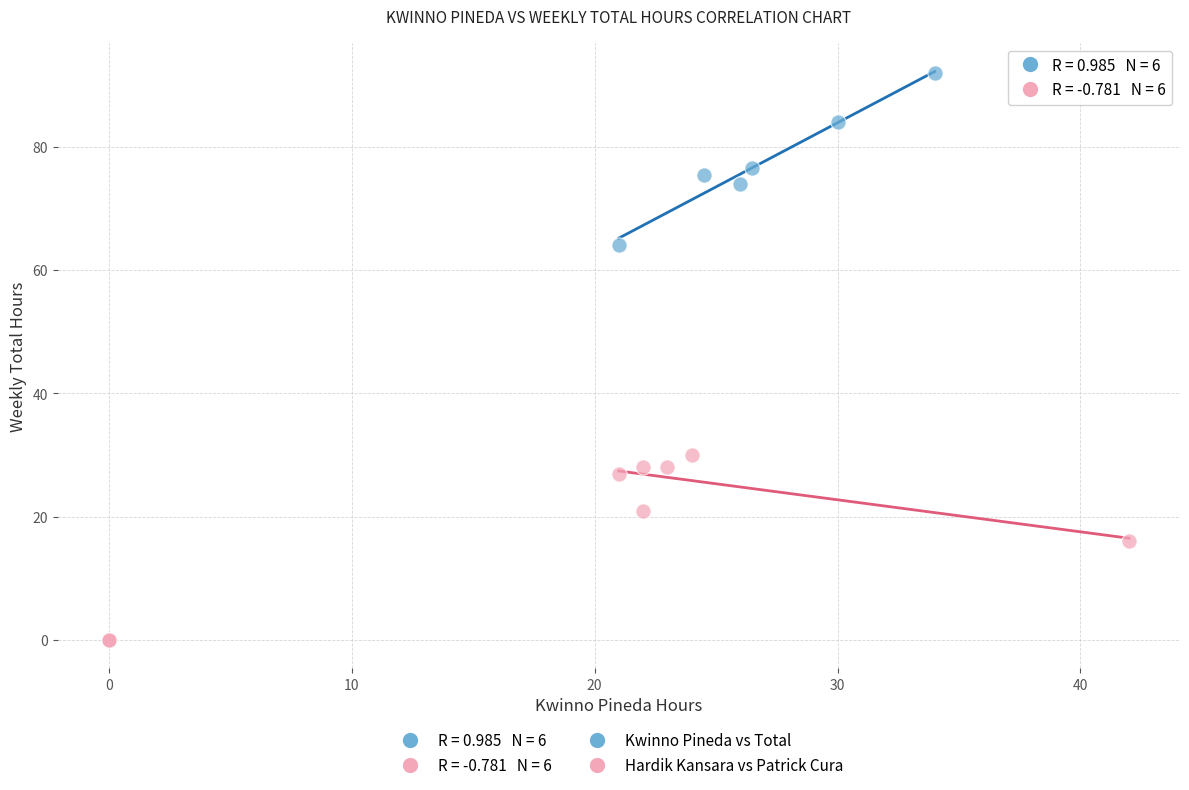

Which series has the widest spread of Y values?

Kwinno Pineda vs Total